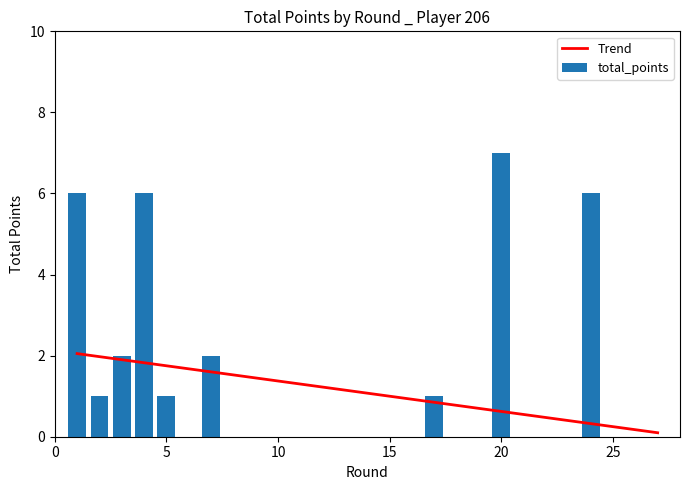

What is the maximum value for Trend?

2.1